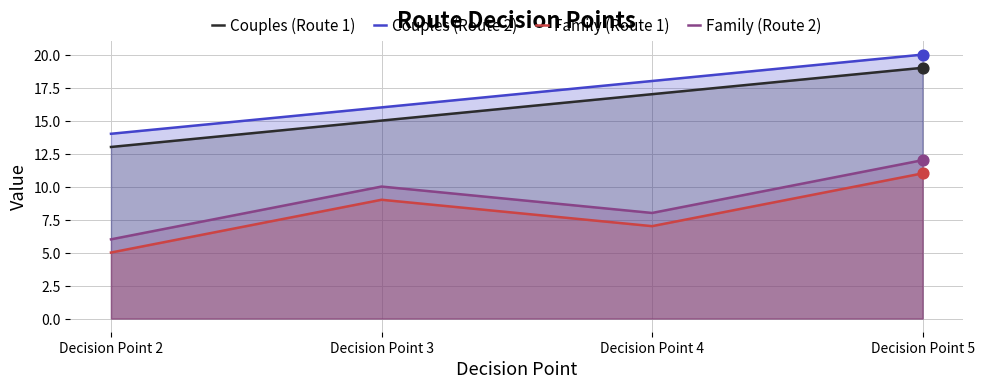

Which series contains the lowest Y value?

Family (Route 1)